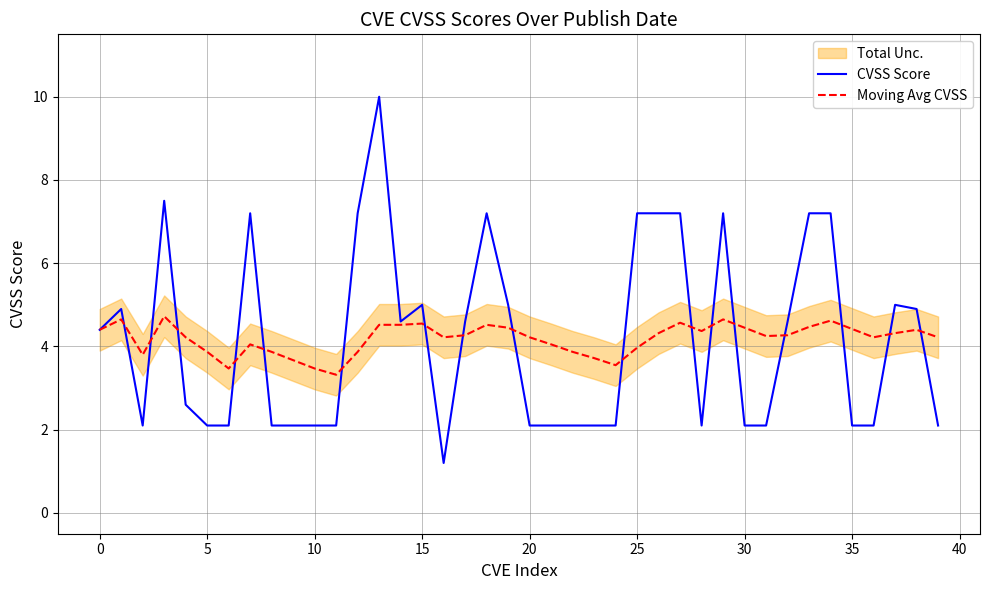

At which category is the sum across all series the highest?

13